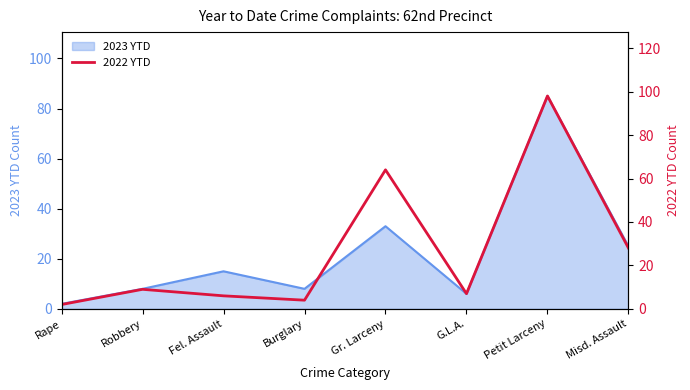

The value at Misd. Assault is 13. True or false?

False